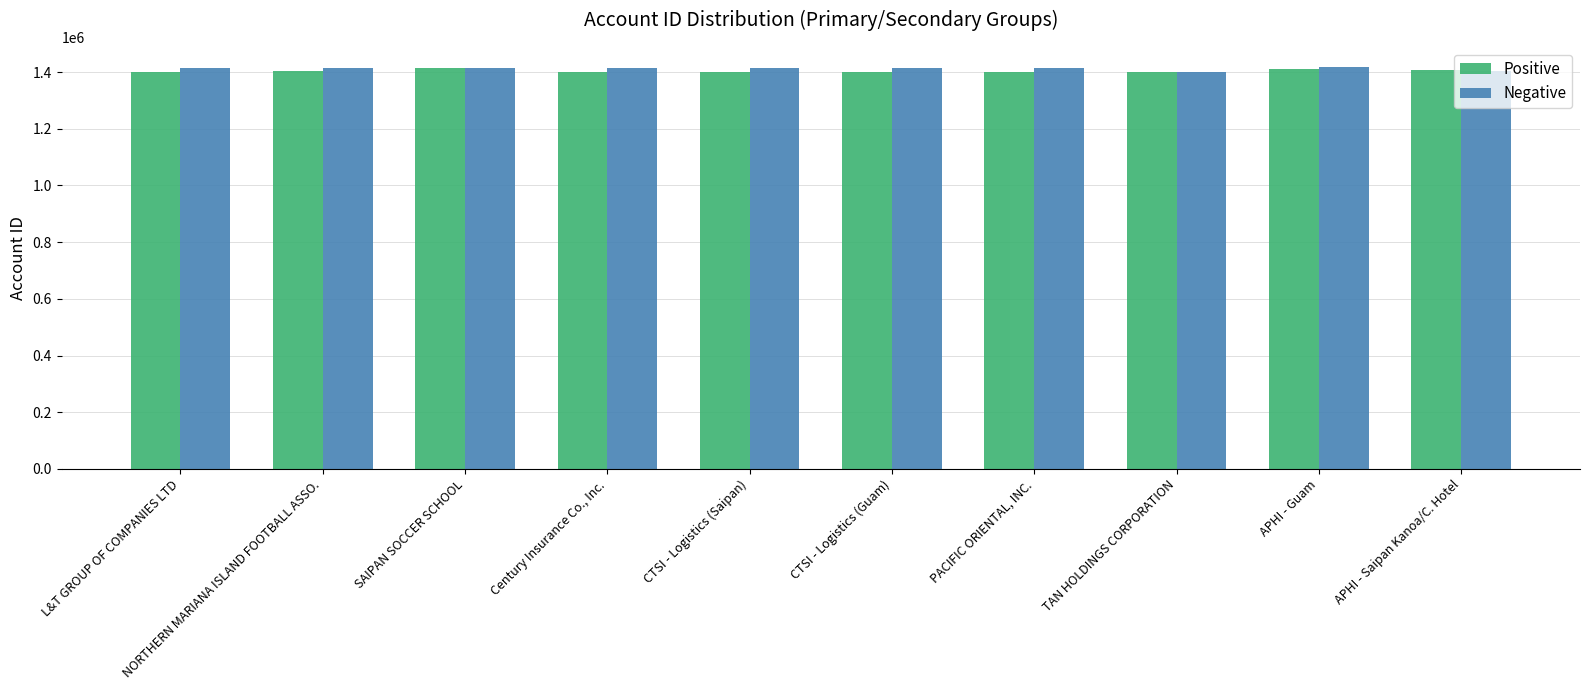

True or false: Positive has a value of 1401207 at CTSI - Logistics (Guam).

True